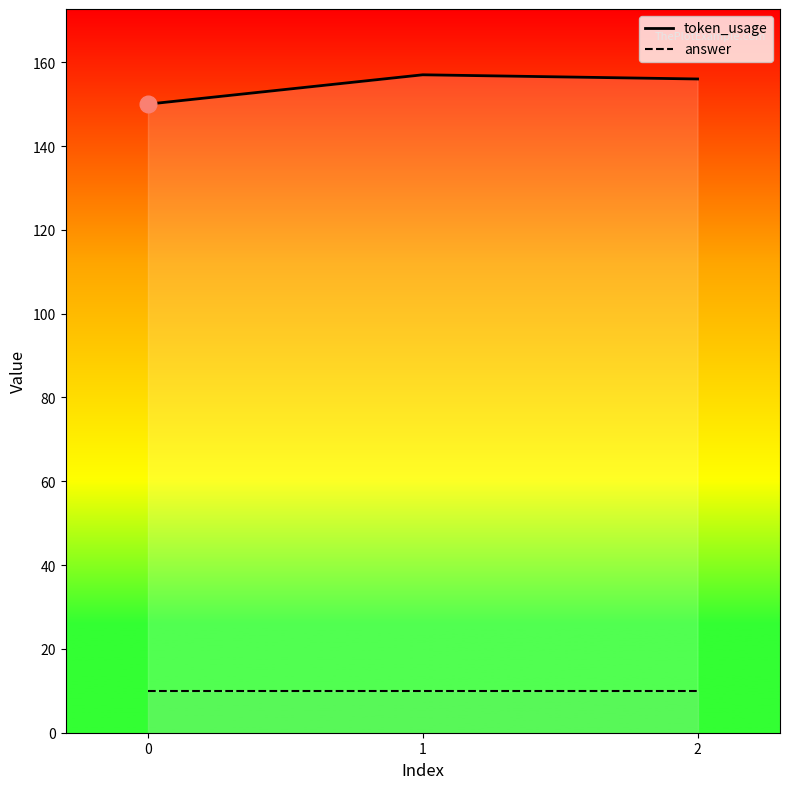

What is the spread (max minus min) of values at 1?

147